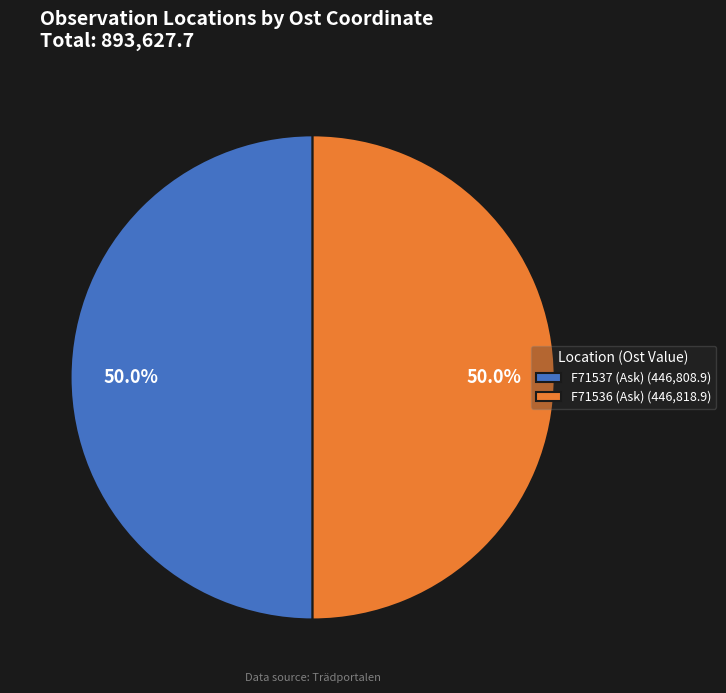

Is it true that F71537 (Ask) is 38% of the pie?

False